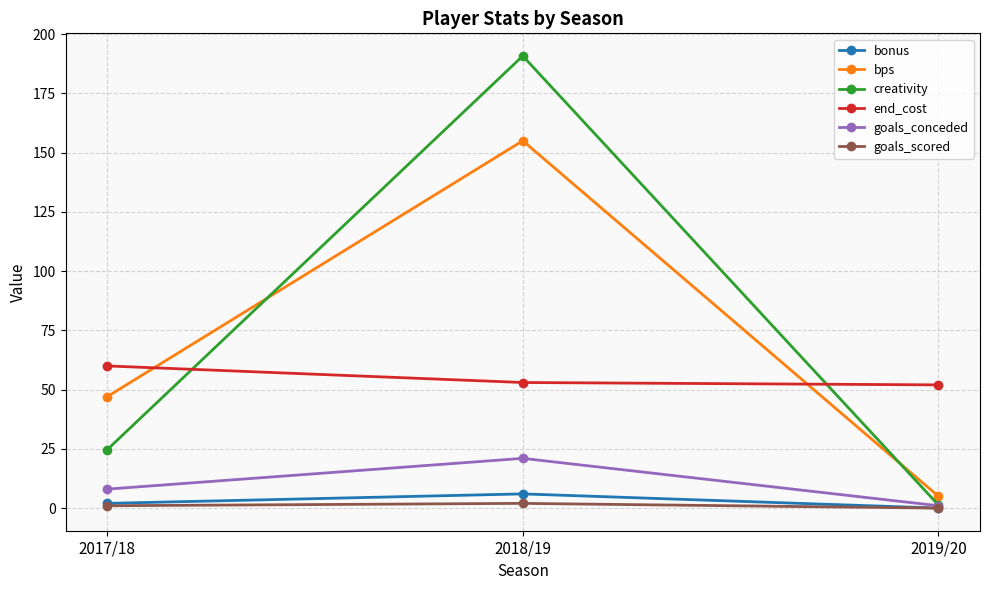

Where is goals_conceded nearest to the value 11?

2017/18